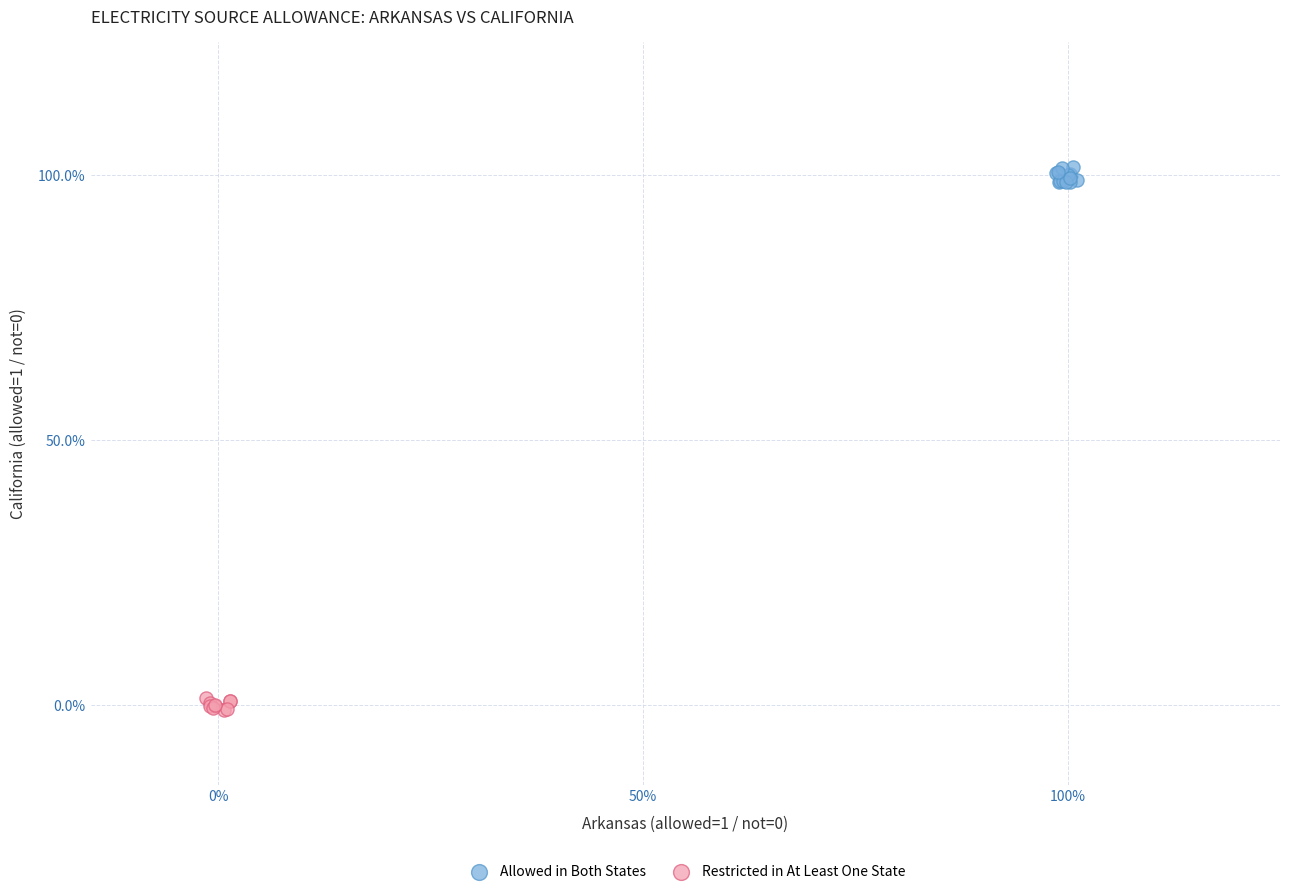

What are all the series names shown in the legend?

Allowed in Both States, Restricted in At Least One State